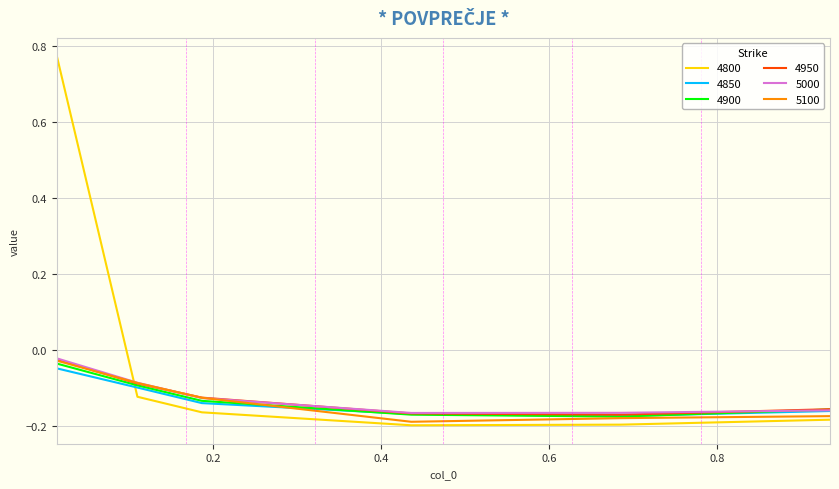

Which series ends up on top after the final intersection of 5000 and 4800?

5000